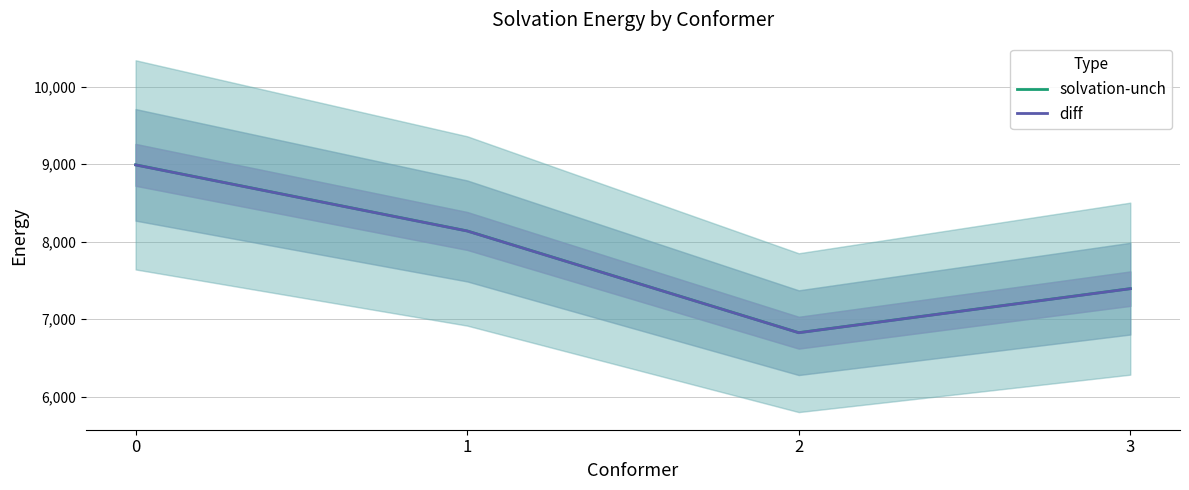

At 0, list the series in order from smallest to largest.

diff, solvation-unch